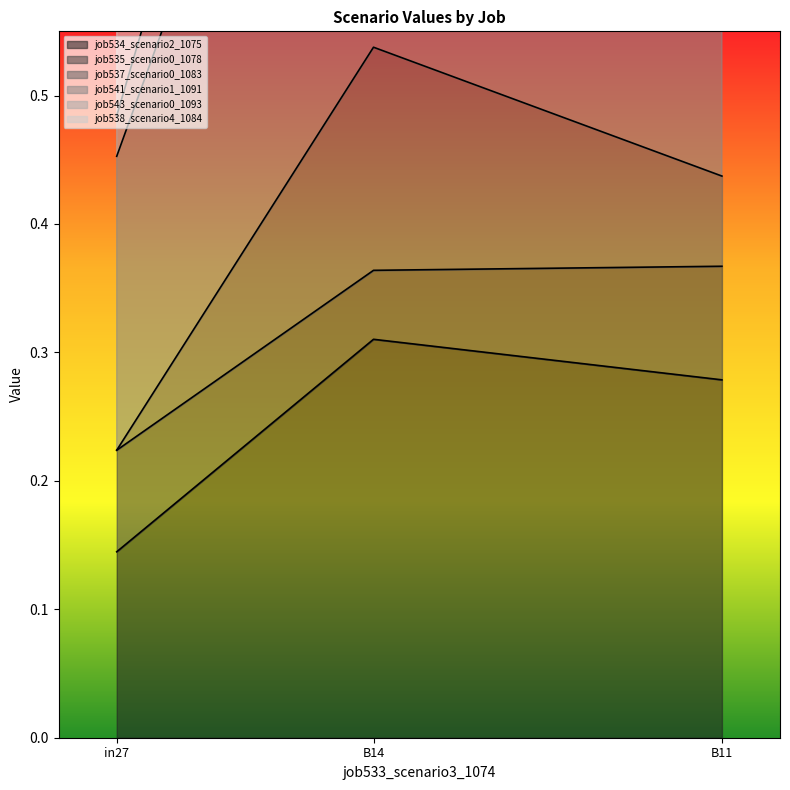

At which label is job534_scenario2_1075 closest to 0?

in27